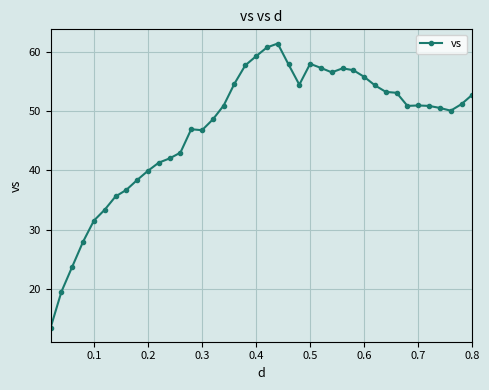

How many distinct data groups are displayed?

1